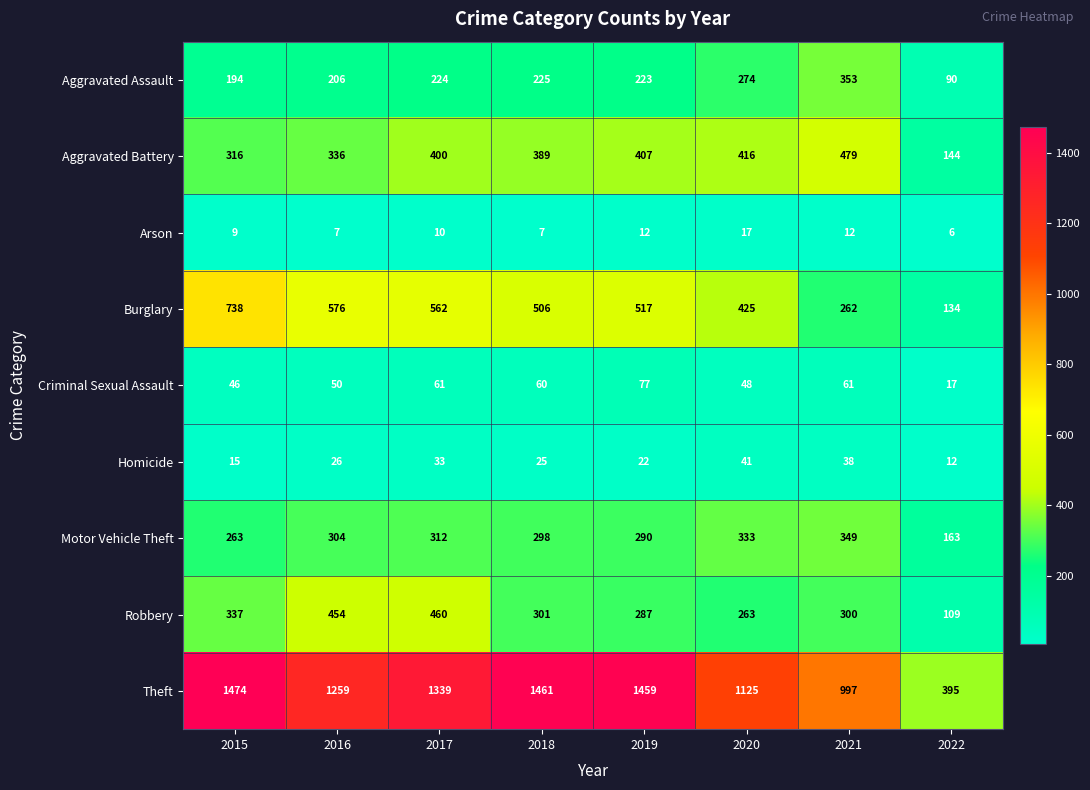

What is the sum of all Burglary values?

3720